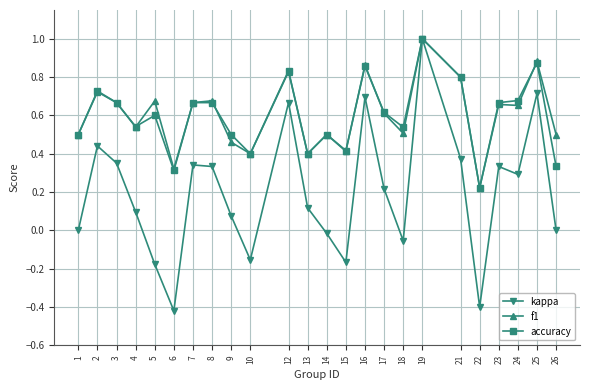

At which category is the sum across all series the highest?

19